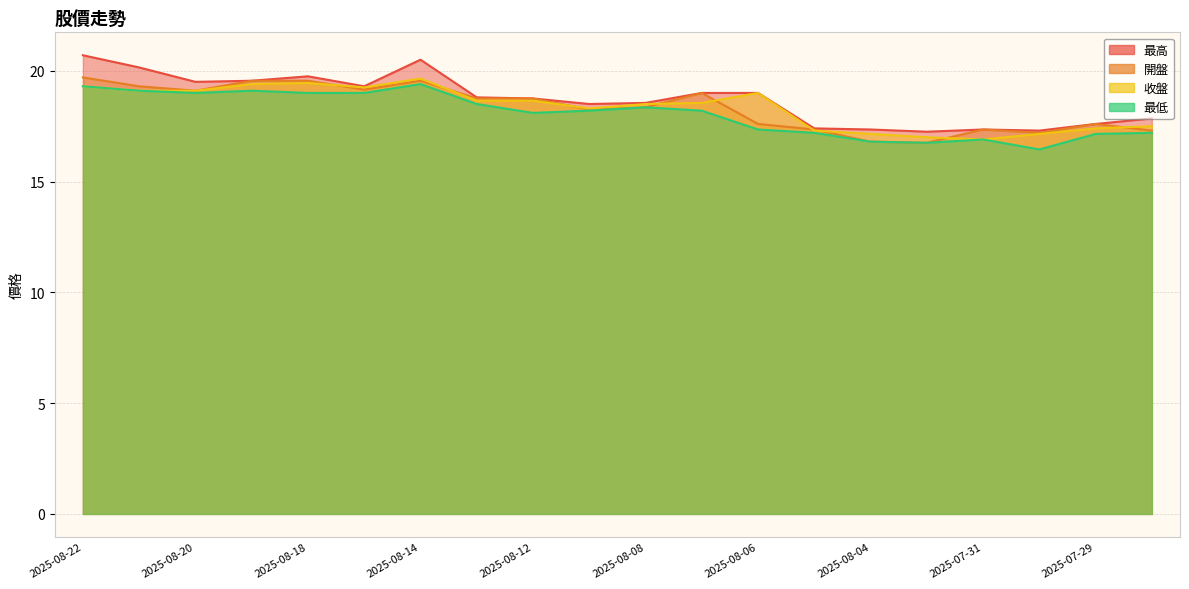

At which category is the sum across all series the highest?

2025-08-14